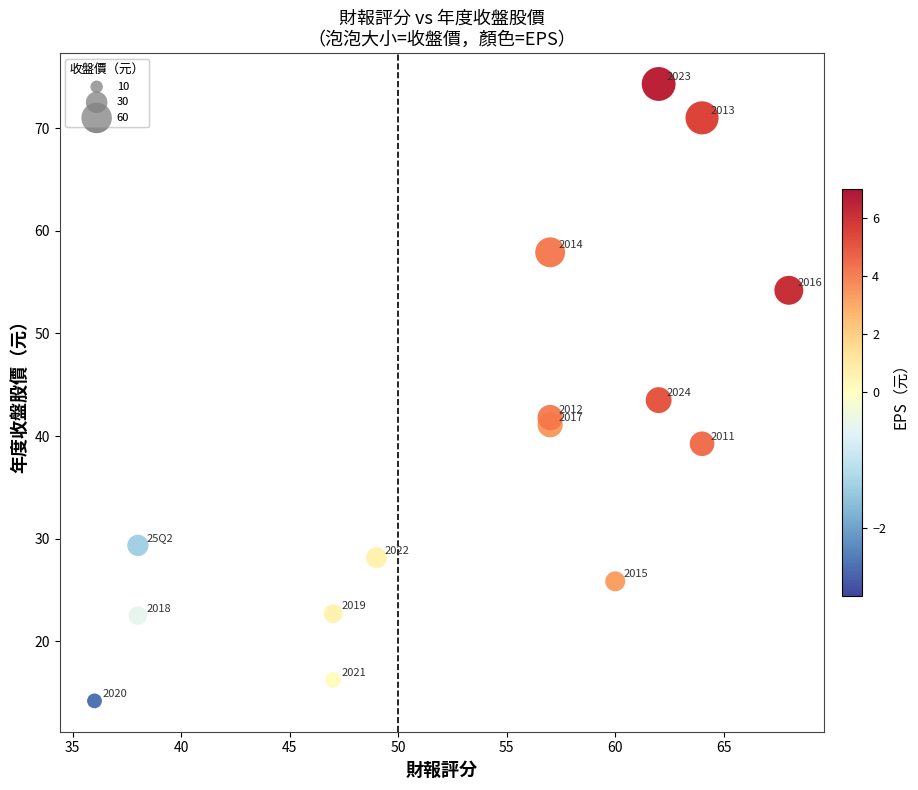

What is the range of X values (max minus min)?

32.0